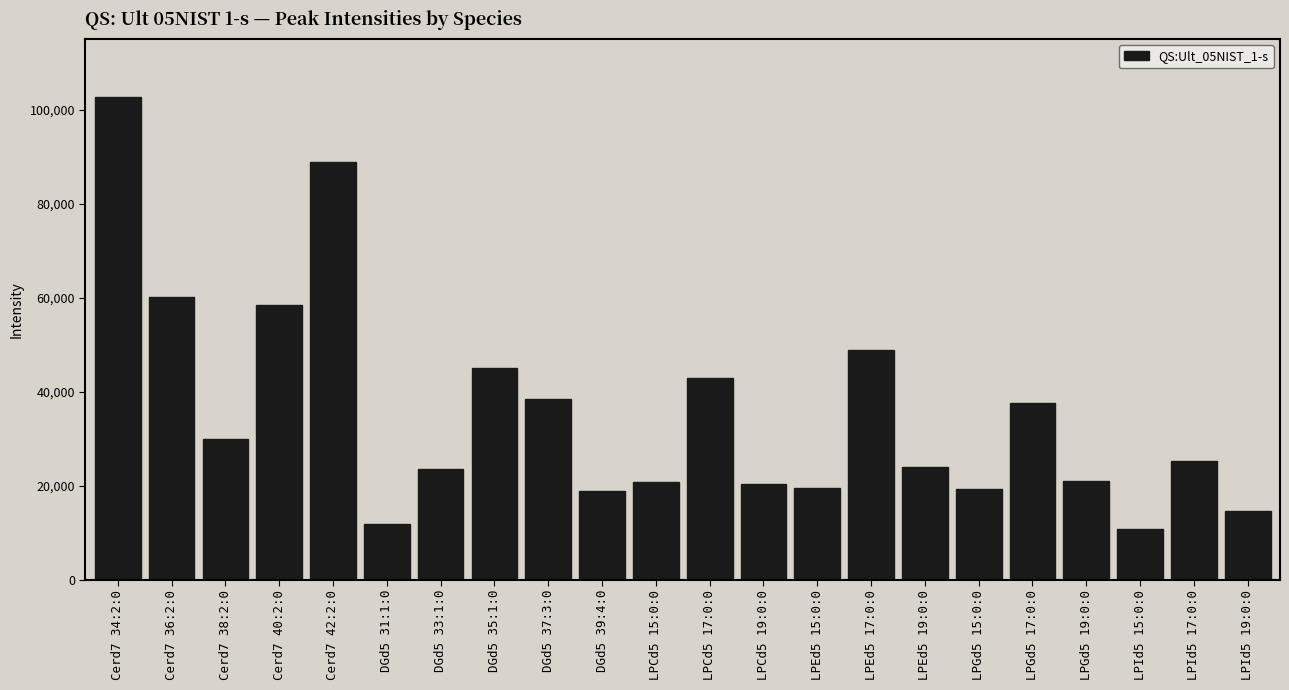

What is the ratio of the value at LPGd5 15:0:0 to the value at LPId5 19:0:0?

1.3